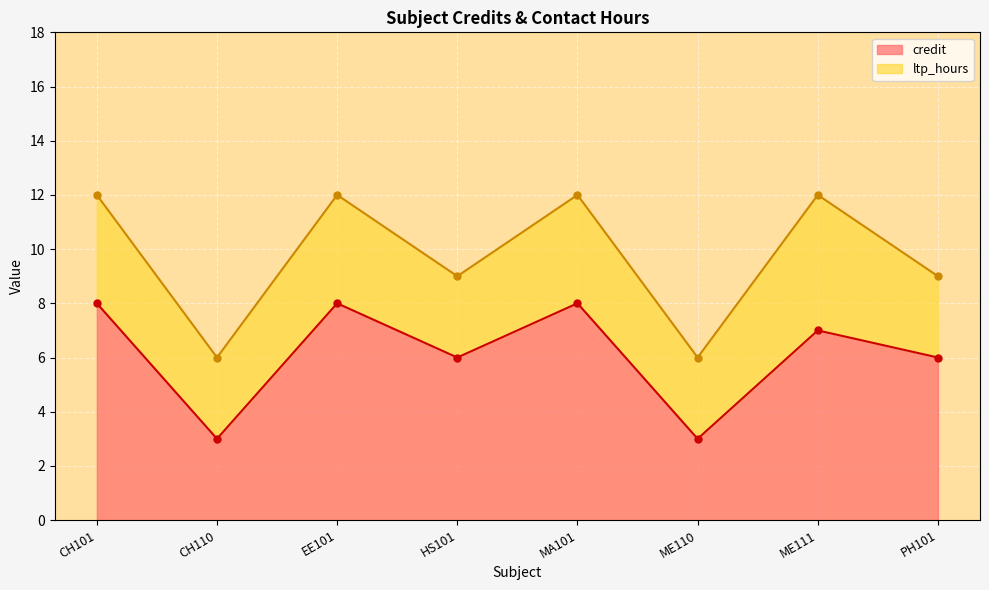

Is it true that credit equals 4 at CH110?

False